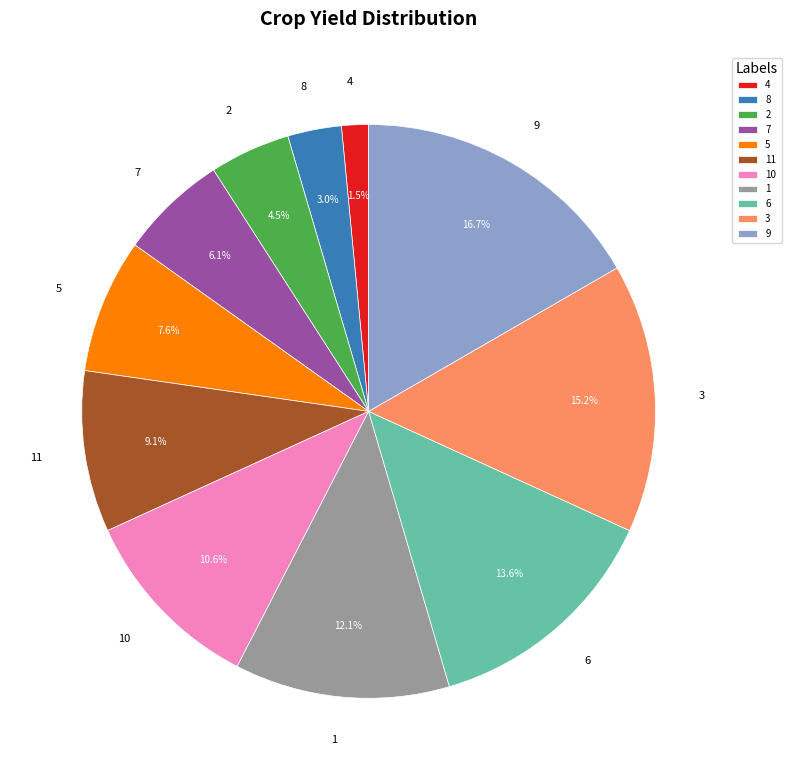

Does 7 account for over 50% of the chart?

No